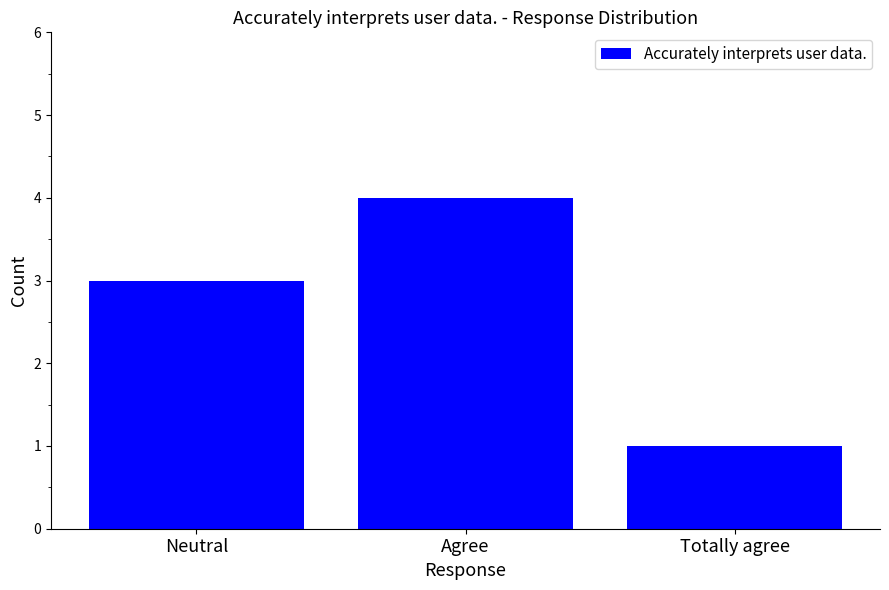

Count the number of data series in this chart.

1